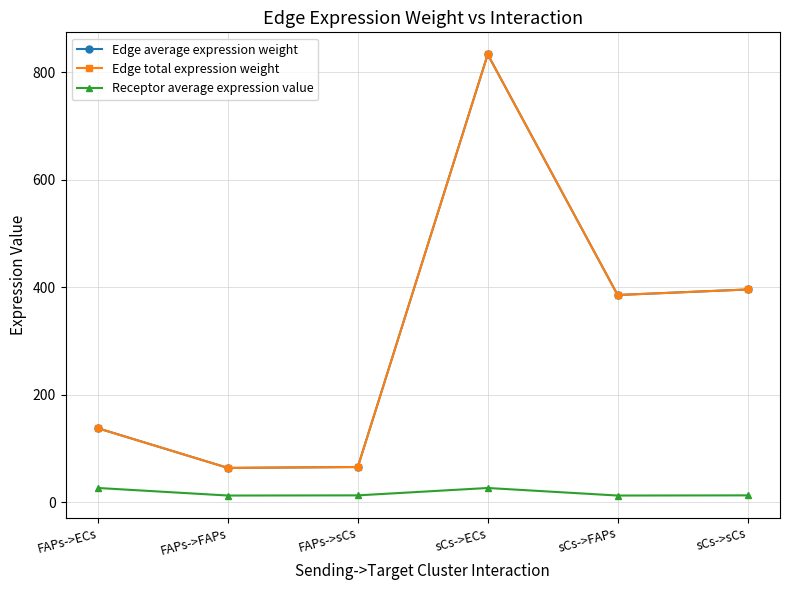

Is this an area chart (filled region under the line)?

No